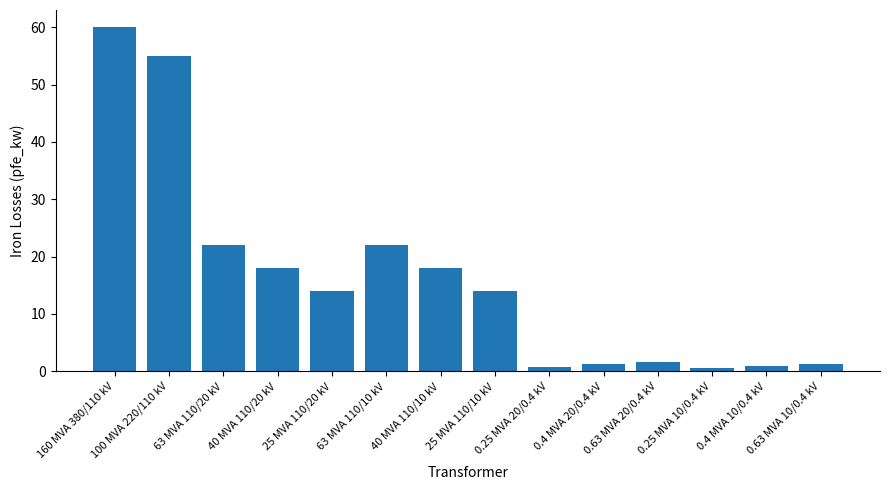

What is the greatest value displayed?

60.0